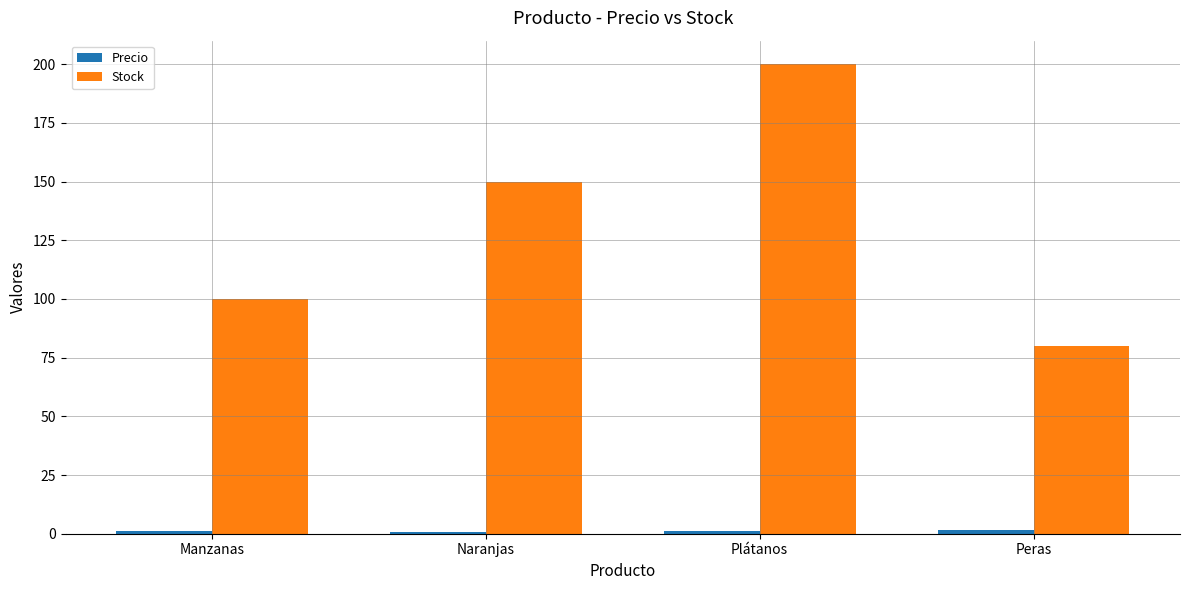

What is the label of the 1st bar from the left?

Manzanas